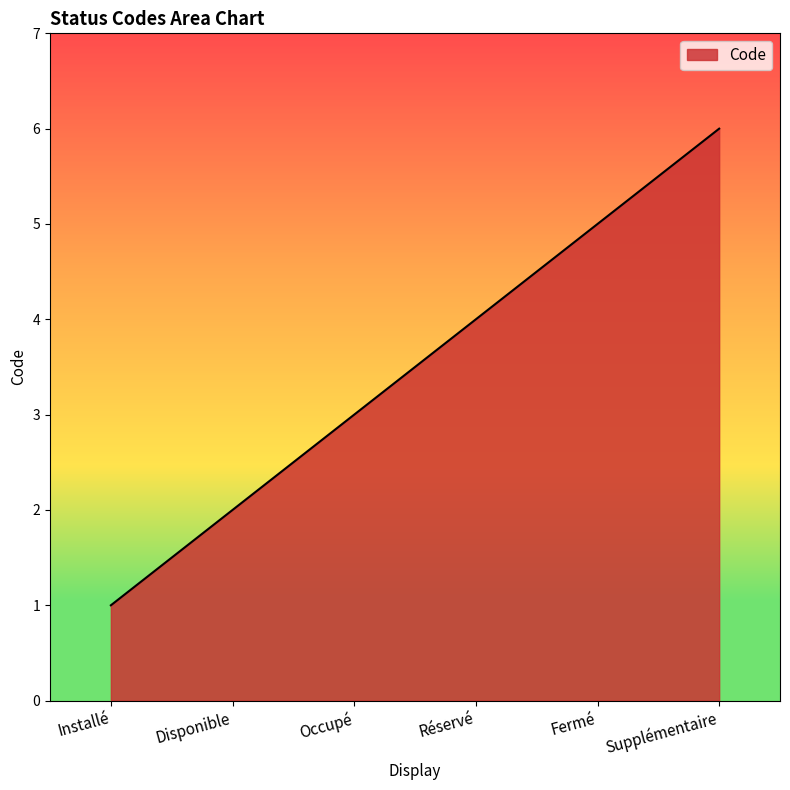

What is the difference between the values at Installé and Fermé?

4